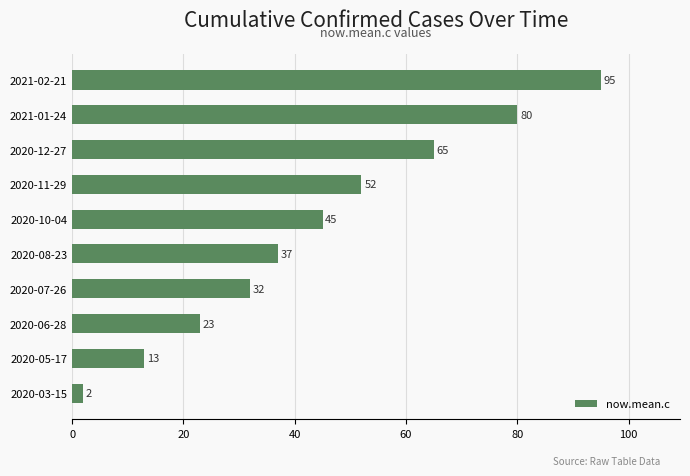

Reading bottom to top, list all the values displayed in this chart.

2020-03-15=2	2020-05-17=13	2020-06-28=23	2020-07-26=32	2020-08-23=37	2020-10-04=45	2020-11-29=52	2020-12-27=65	2021-01-24=80	2021-02-21=95